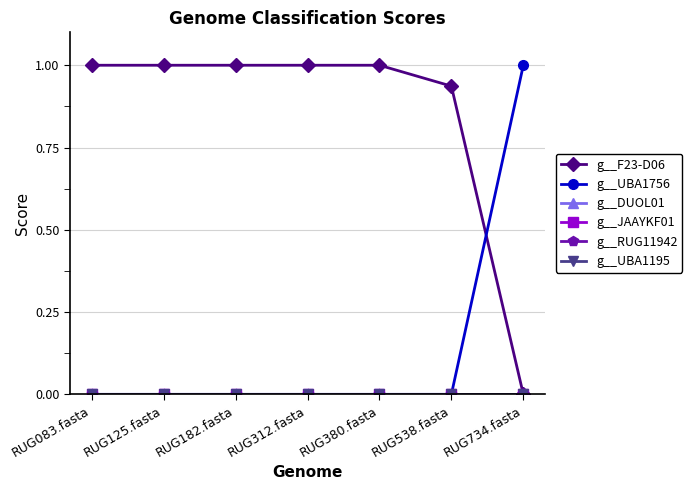

True or false: g__UBA1195 has a value of 0.0 at RUG538.fasta.

True